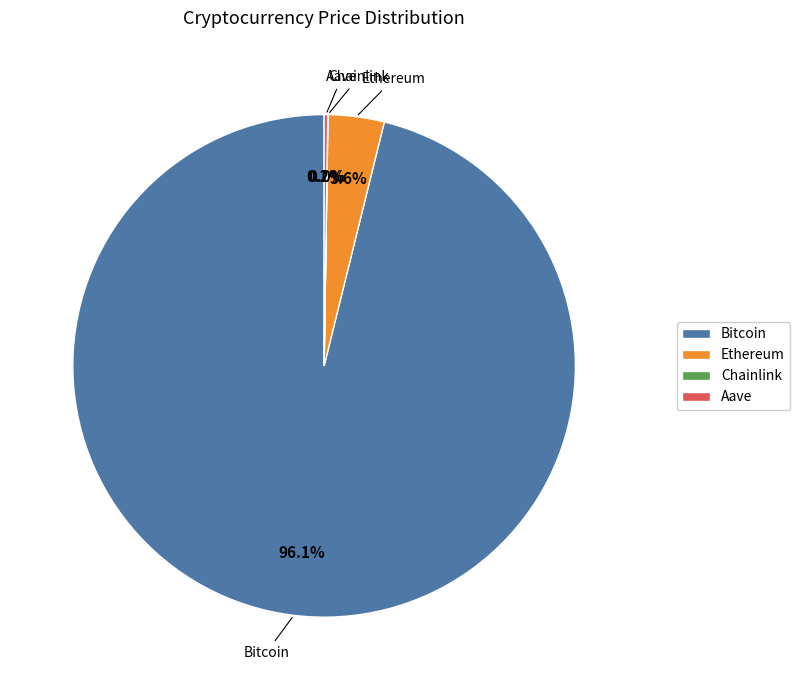

What is the ratio of the value at Bitcoin to the value at Ethereum?

26.7